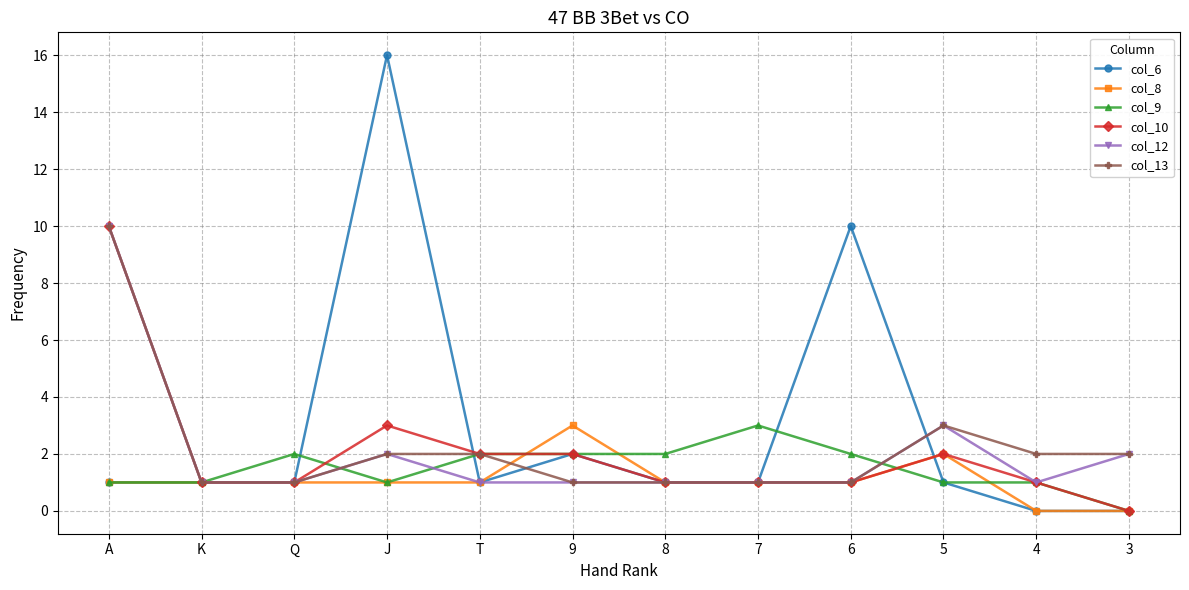

How many categories are shown in the chart?

12